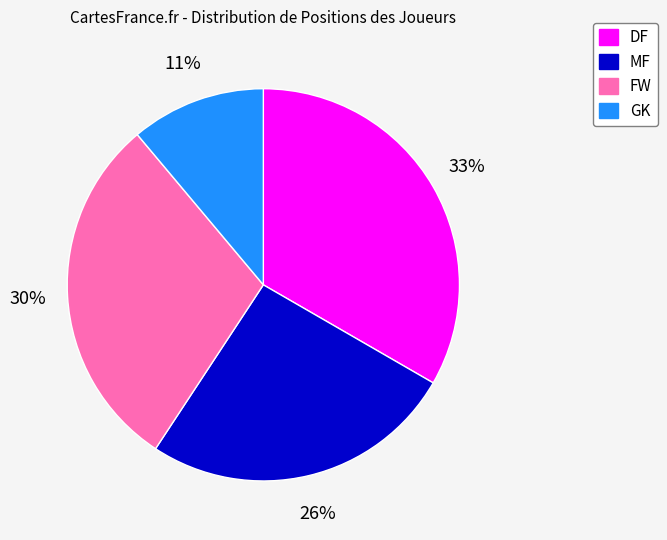

True or false: GK accounts for 23% of the total.

False